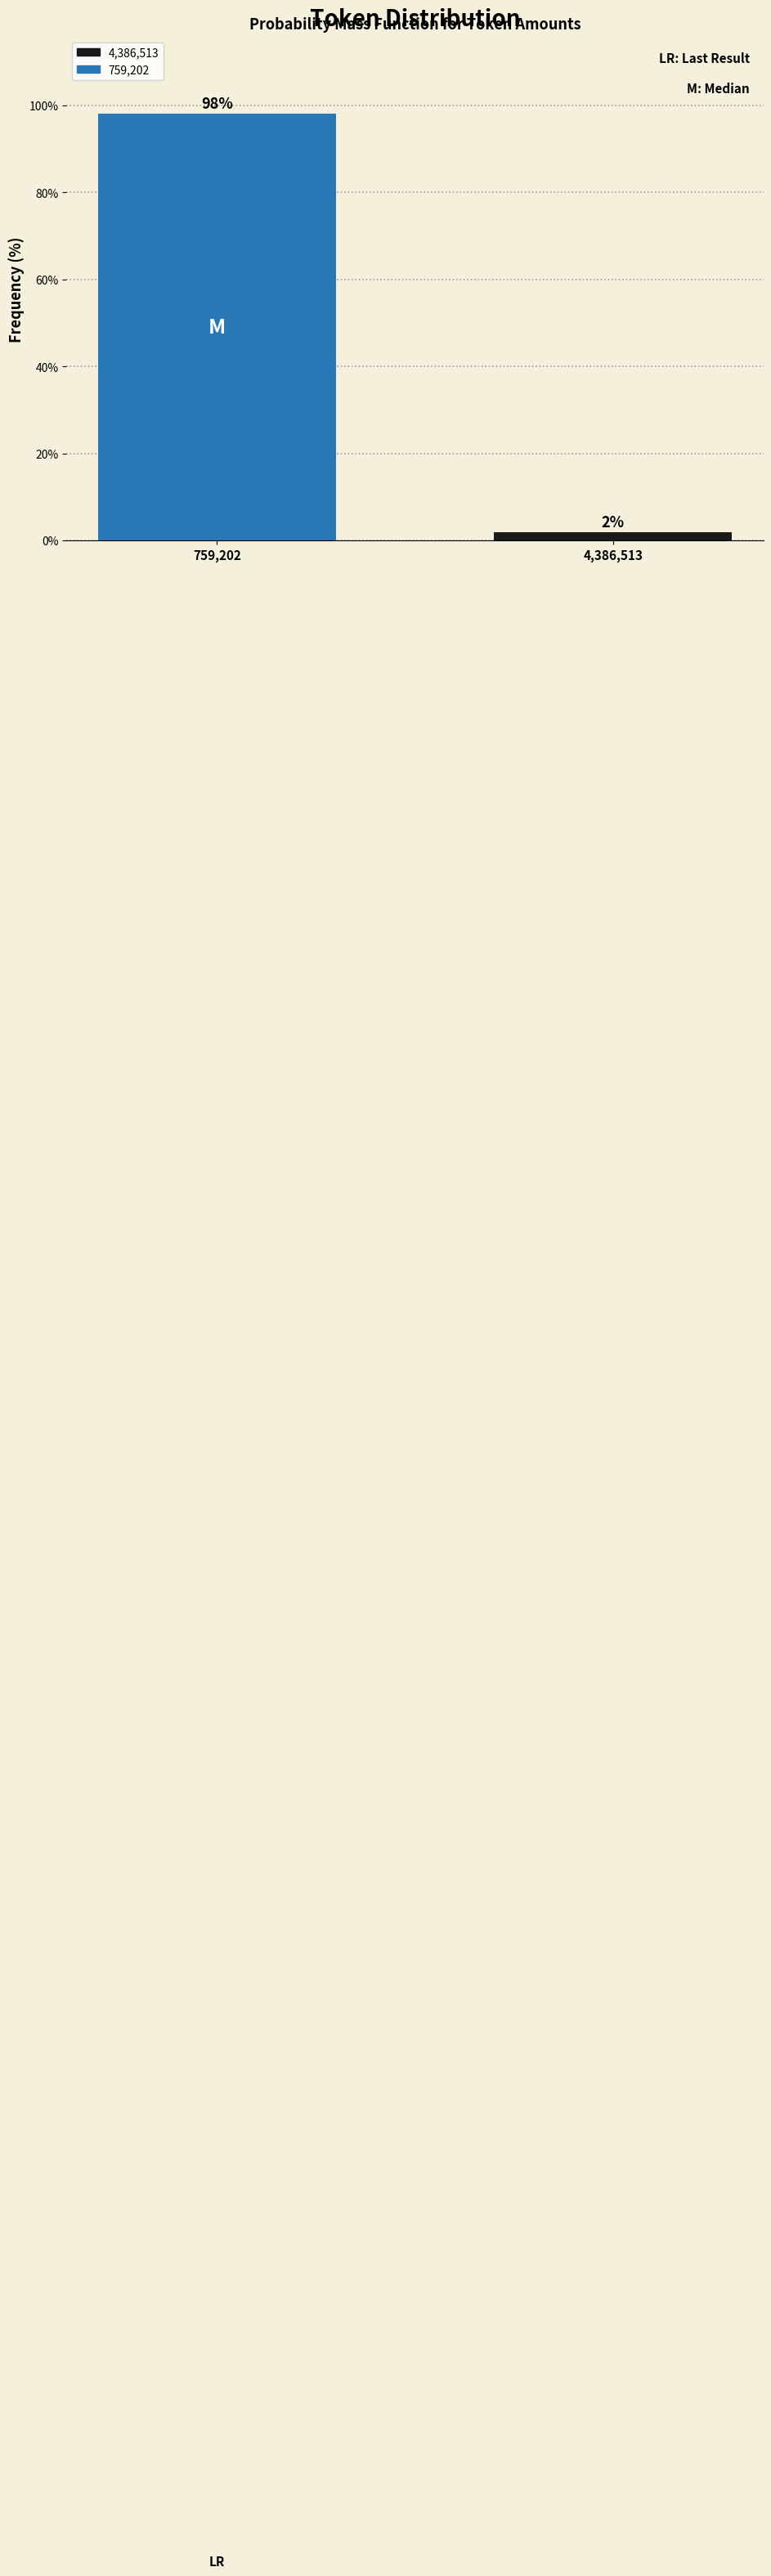

At which category does the chart reach its minimum across all series?

4,386,513